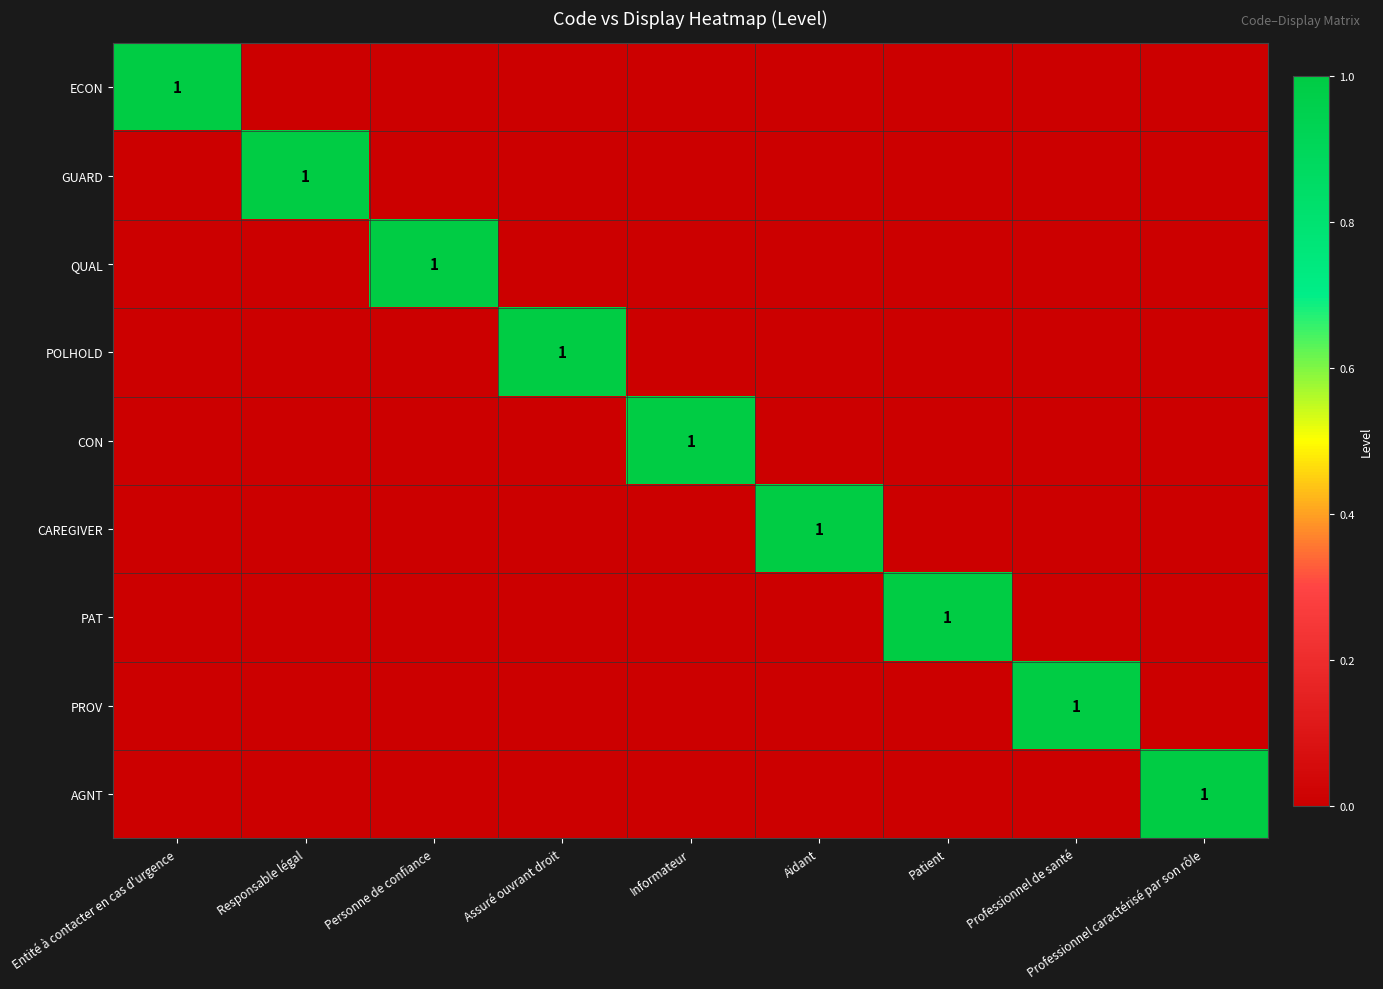

At which label does ECON reach its peak?

Entité à contacter en cas d'urgence